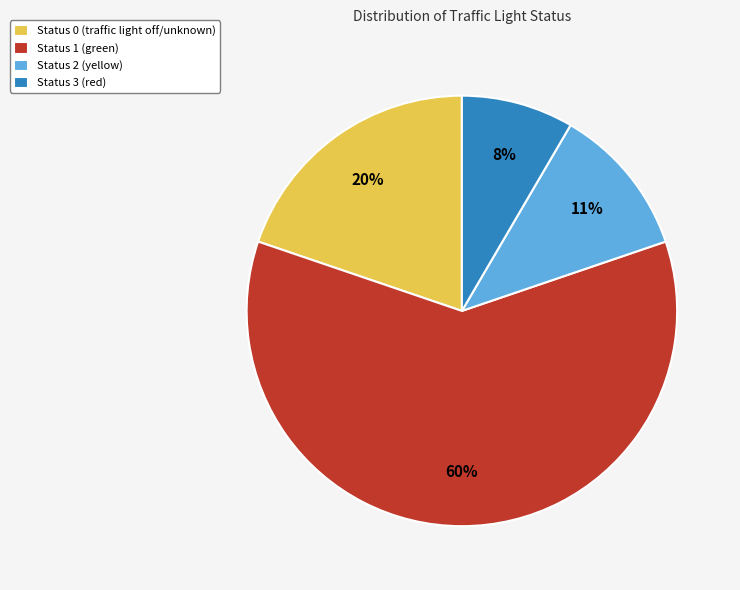

How many segments does this pie chart have?

4